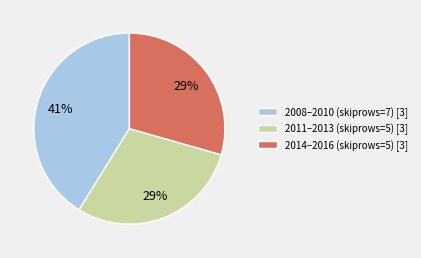

Is there any slice that represents more than half of the pie?

No